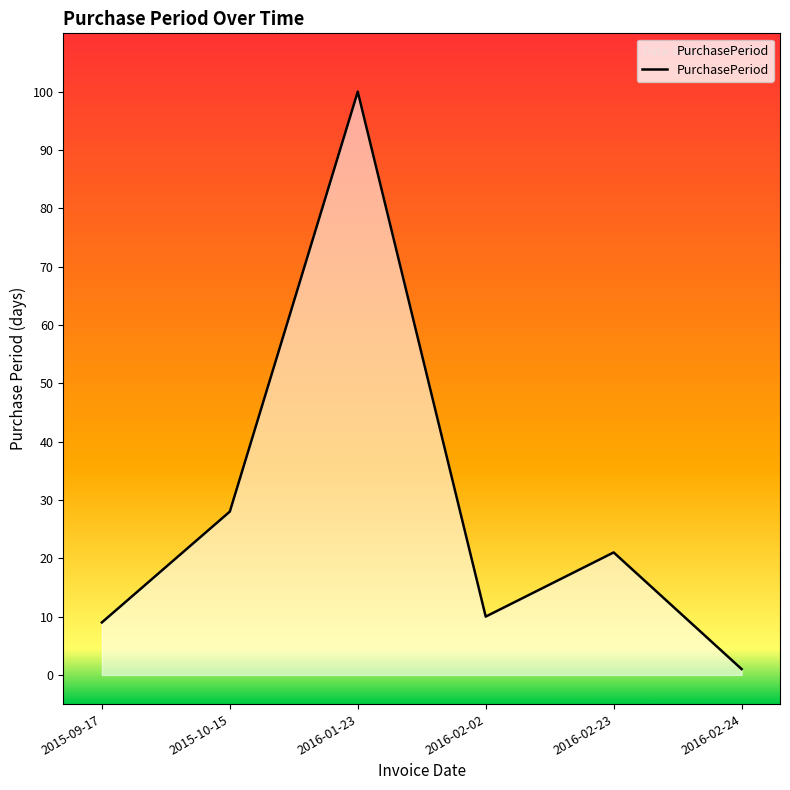

What position from the left is 2016-01-23?

3